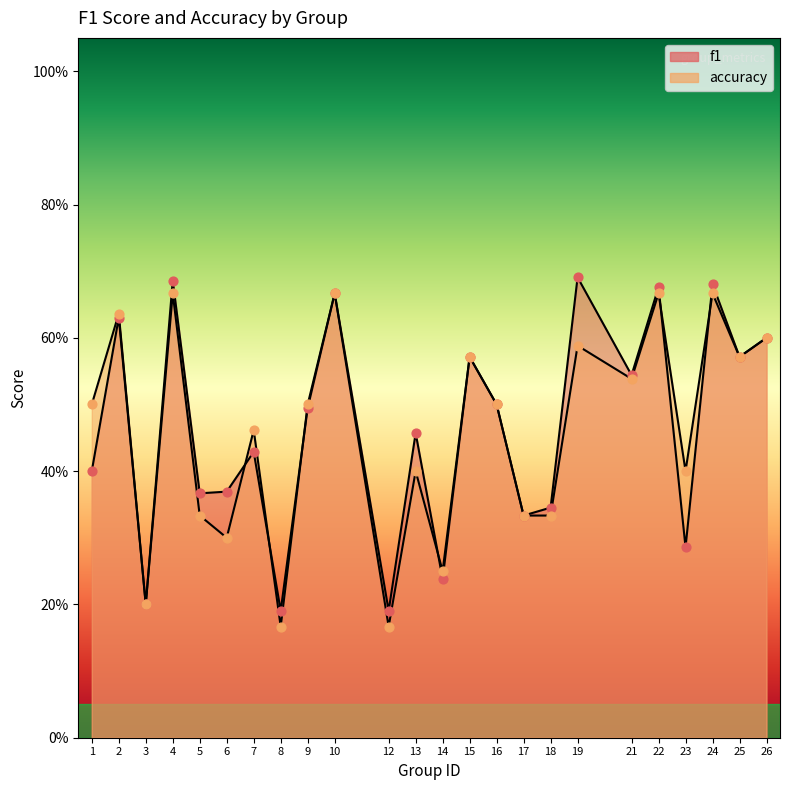

Which series has the widest spread of Y values?

f1